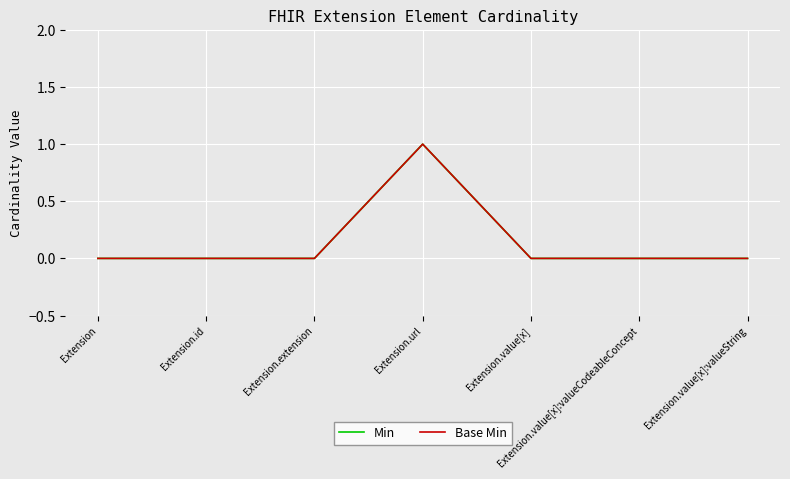

At which category does the chart reach its minimum across all series?

Extension